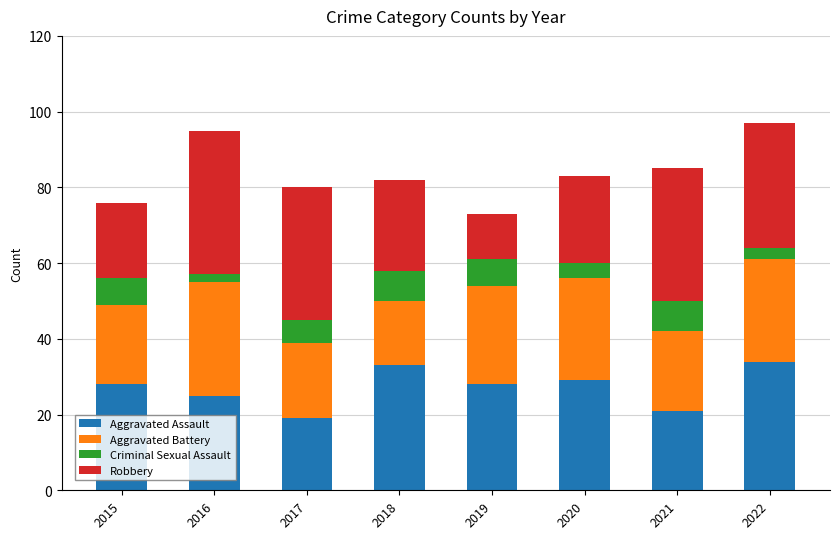

What is the total value across all series at 2022?

97